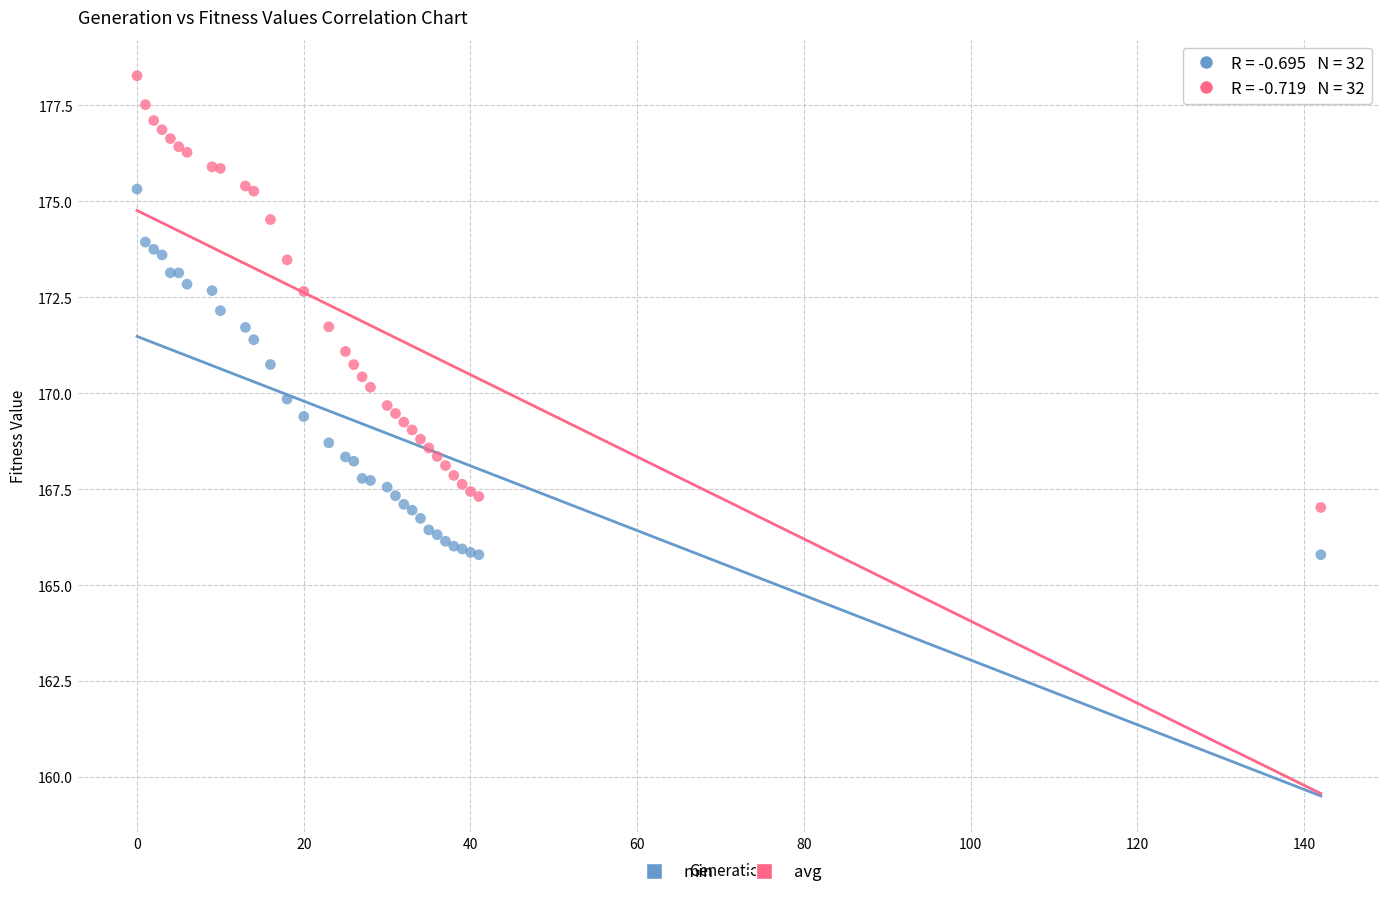

Which series has the widest spread of Y values?

avg